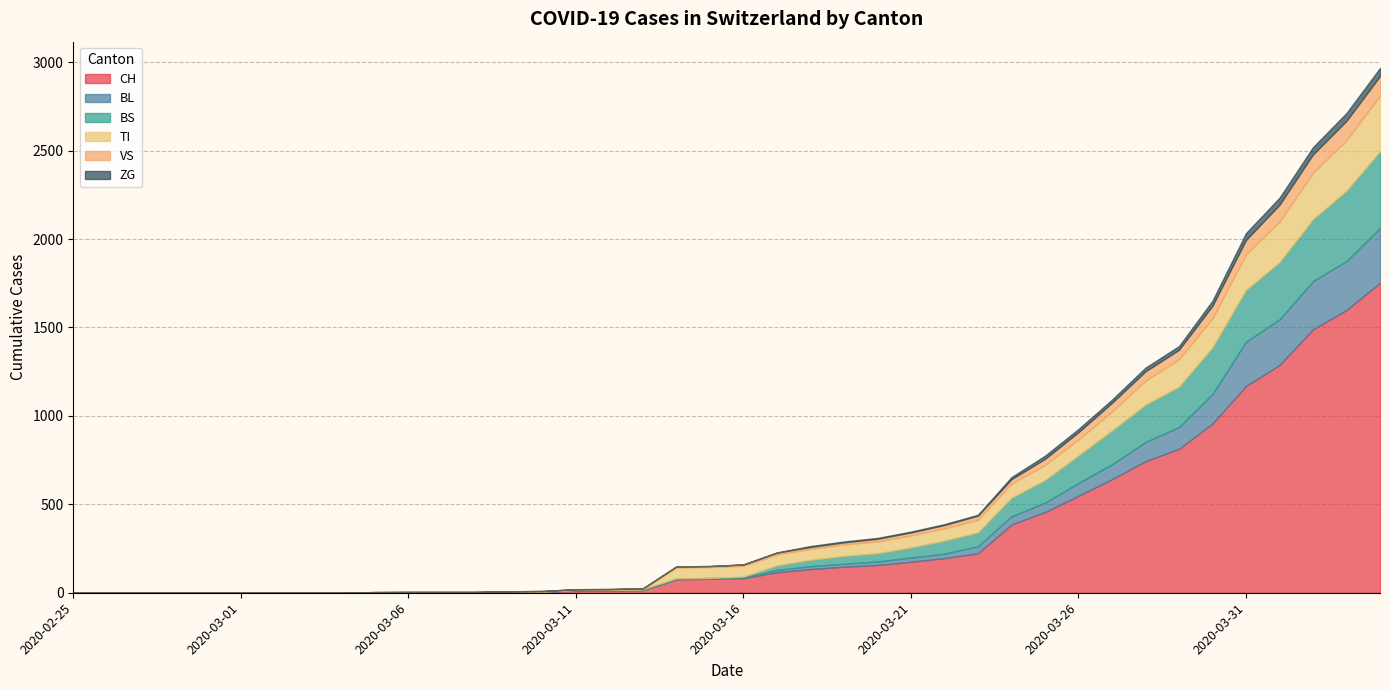

What is the sum of the BL values at 2020-02-27 and 2020-03-10?

2